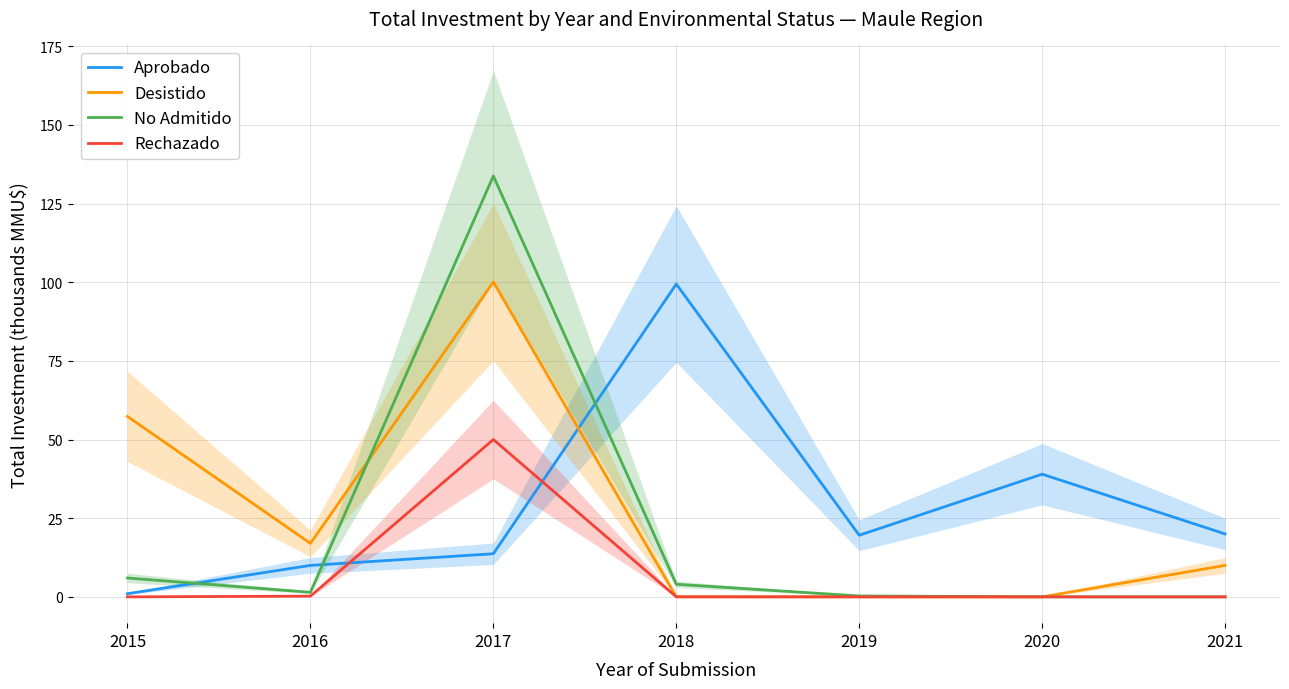

Is the value of Desistido at 2015 greater than the value of No Admitido at 2016?

Yes